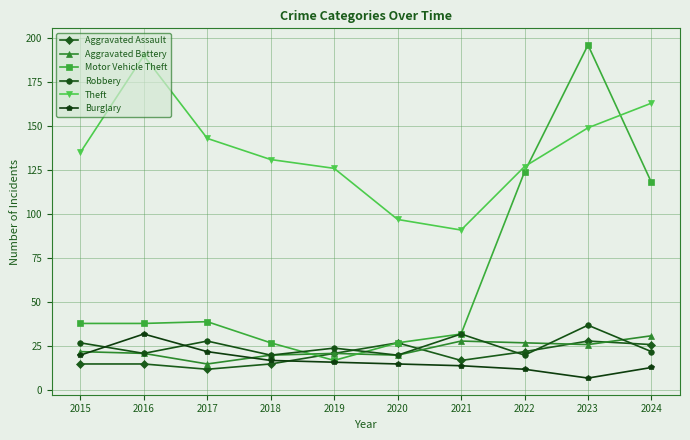

What value does the Robbery series have at 2020, to the nearest 5?

20